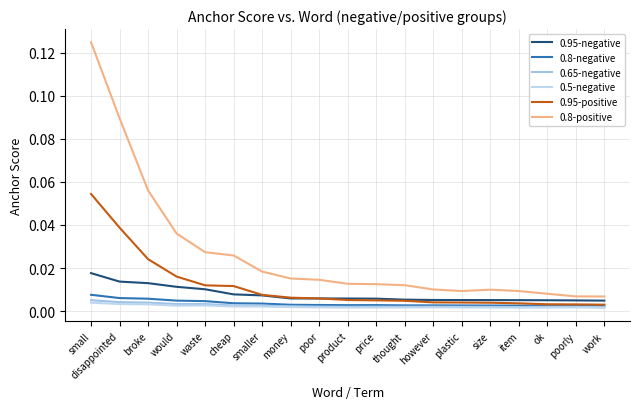

Reading left to right, transcribe all the data shown in this chart.

0.95-negative: 0.0	0.0	0.0	0.0	0.0	0.0	0.0	0.0	0.0	0.0	0.0	0.0	0.0	0.0	0.0	0.0	0.0	0.0	0.0
0.8-negative: 0.0	0.0	0.0	0.0	0.0	0.0	0.0	0.0	0.0	0.0	0.0	0.0	0.0	0.0	0.0	0.0	0.0	0.0	0.0
0.65-negative: 0.0	0.0	0.0	0.0	0.0	0.0	0.0	0.0	0.0	0.0	0.0	0.0	0.0	0.0	0.0	0.0	0.0	0.0	0.0
0.5-negative: 0.0	0.0	0.0	0.0	0.0	0.0	0.0	0.0	0.0	0.0	0.0	0.0	0.0	0.0	0.0	0.0	0.0	0.0	0.0
0.95-positive: 0.1	0.0	0.0	0.0	0.0	0.0	0.0	0.0	0.0	0.0	0.0	0.0	0.0	0.0	0.0	0.0	0.0	0.0	0.0
0.8-positive: 0.1	0.1	0.1	0.0	0.0	0.0	0.0	0.0	0.0	0.0	0.0	0.0	0.0	0.0	0.0	0.0	0.0	0.0	0.0